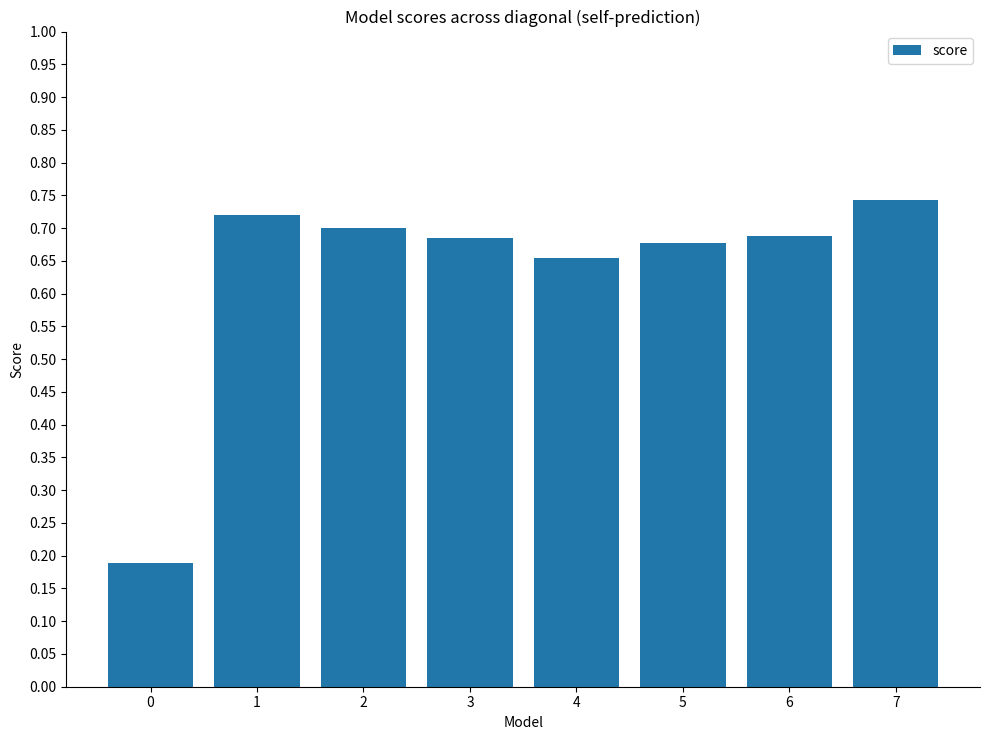

The value at 6 is 0.3. True or false?

False